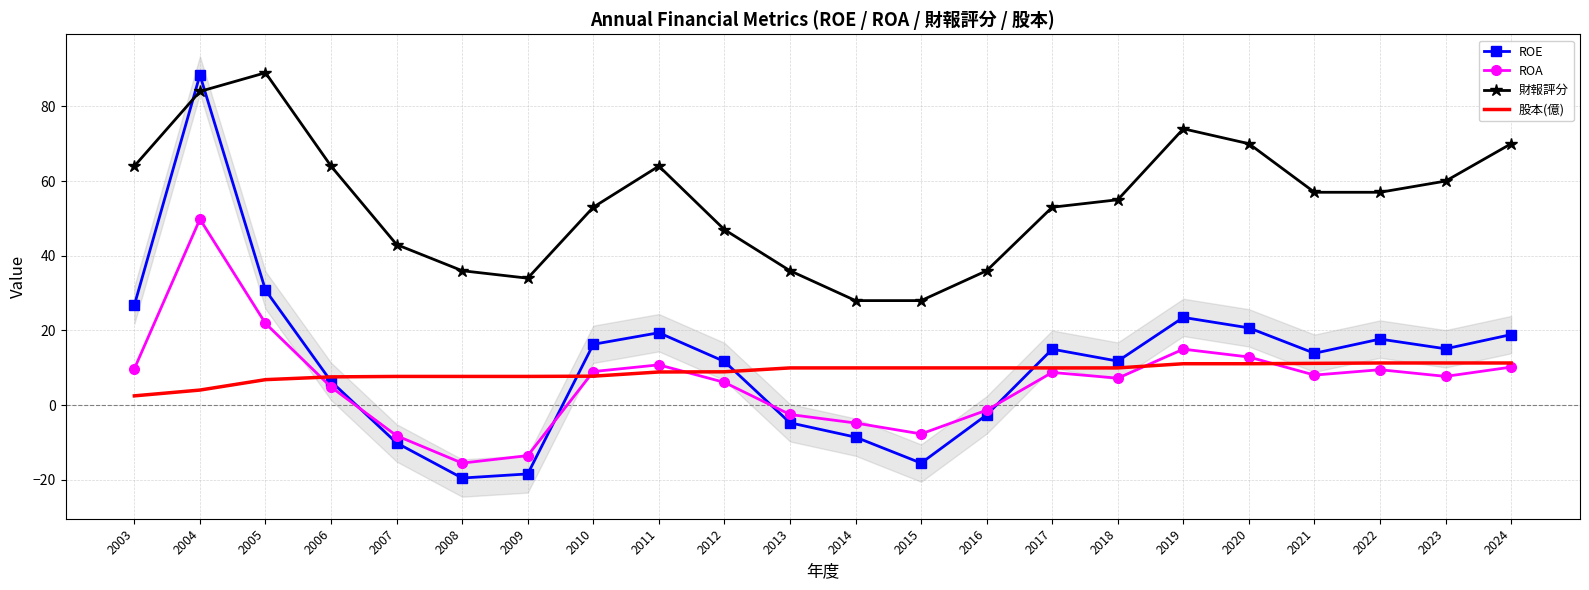

What is the sum of the ROE values at 2007 and 2014?

-18.6